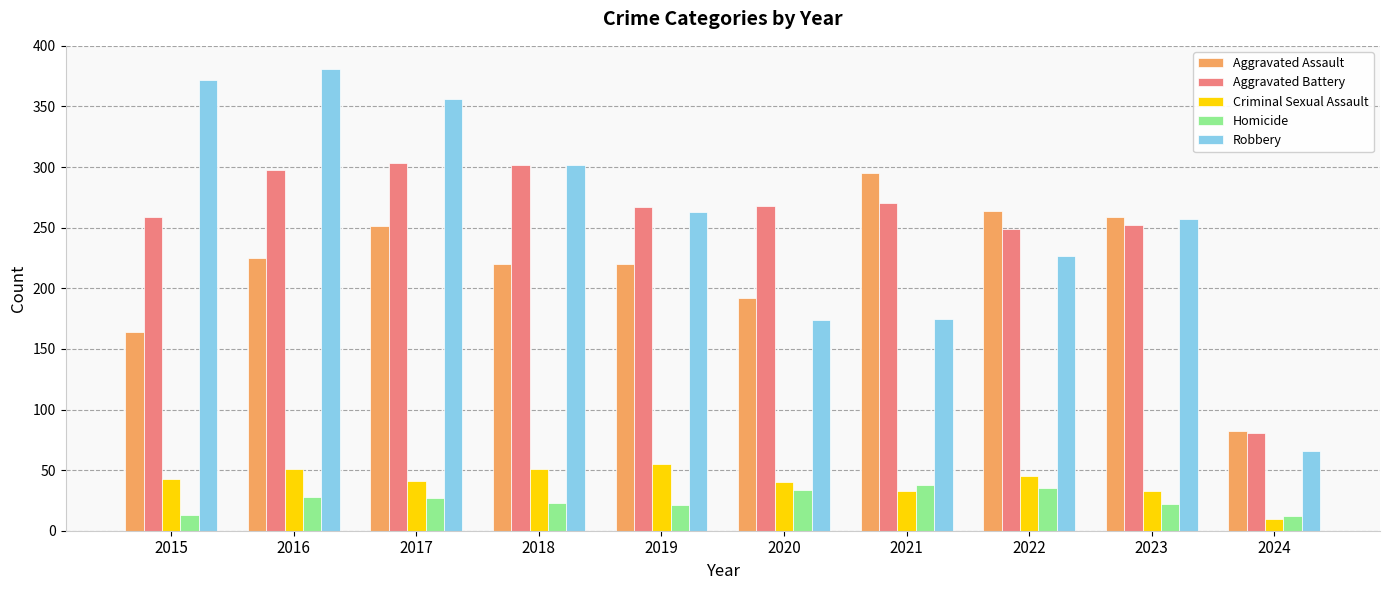

Is the value of Criminal Sexual Assault at 2015 greater than the value of Homicide at 2017?

Yes